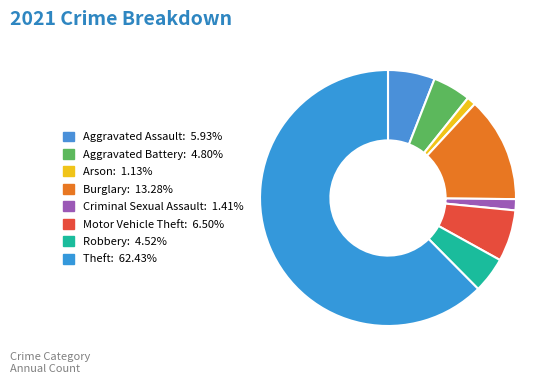

Which slice is the largest?

Theft